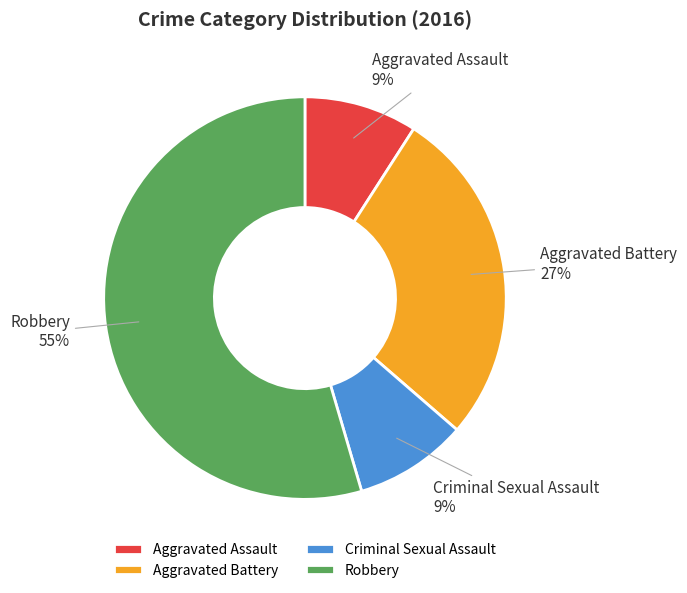

To the nearest percent, what is the combined percentage of Robbery and Aggravated Assault?

64%